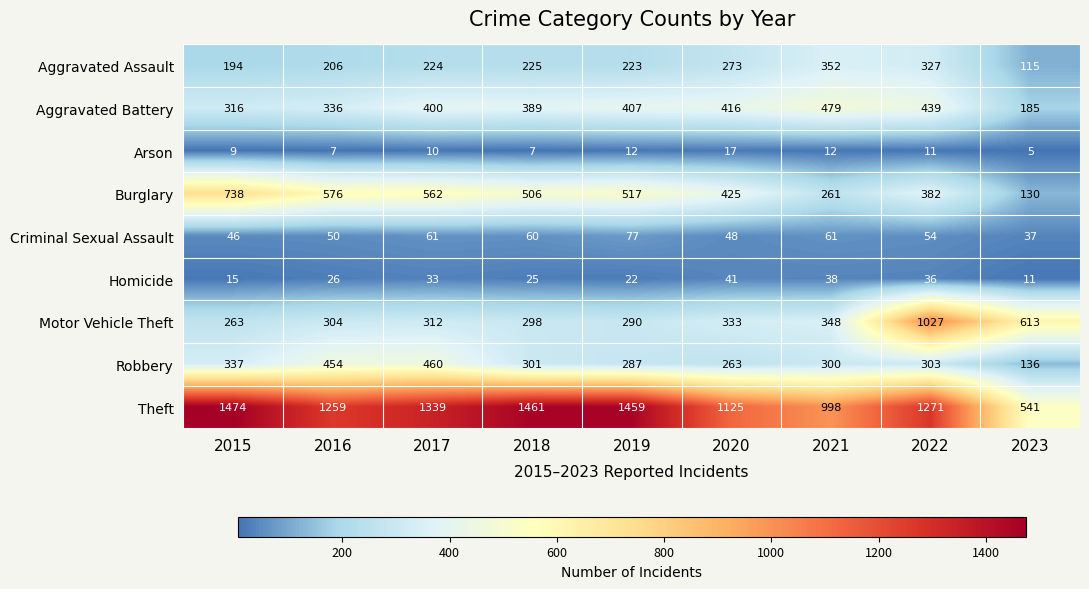

What is the difference between the second highest and second lowest values in the Theft series?

463